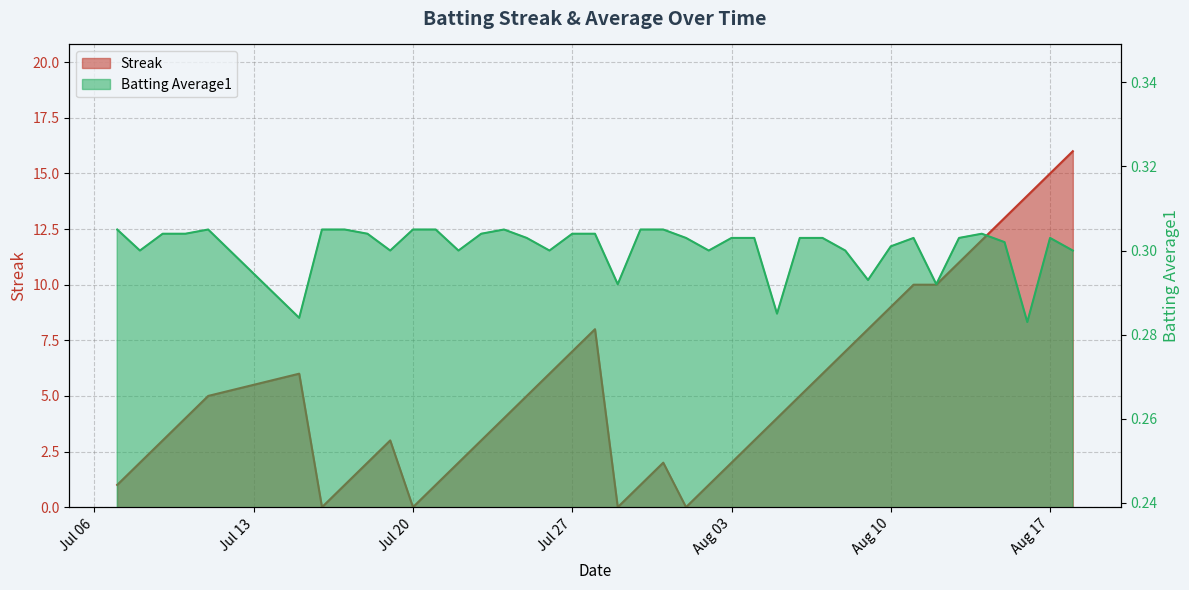

Where do Batting Average1 and Streak first cross each other?

2010-07-15 and 2010-07-16